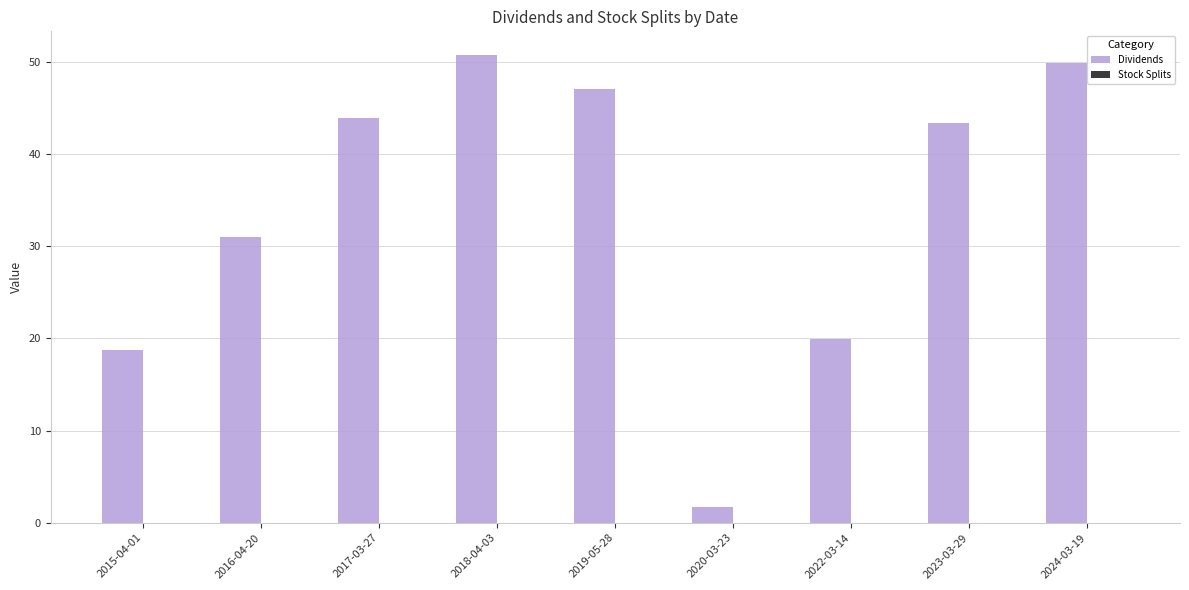

The value at 2019-05-28 is 81.4. True or false?

False